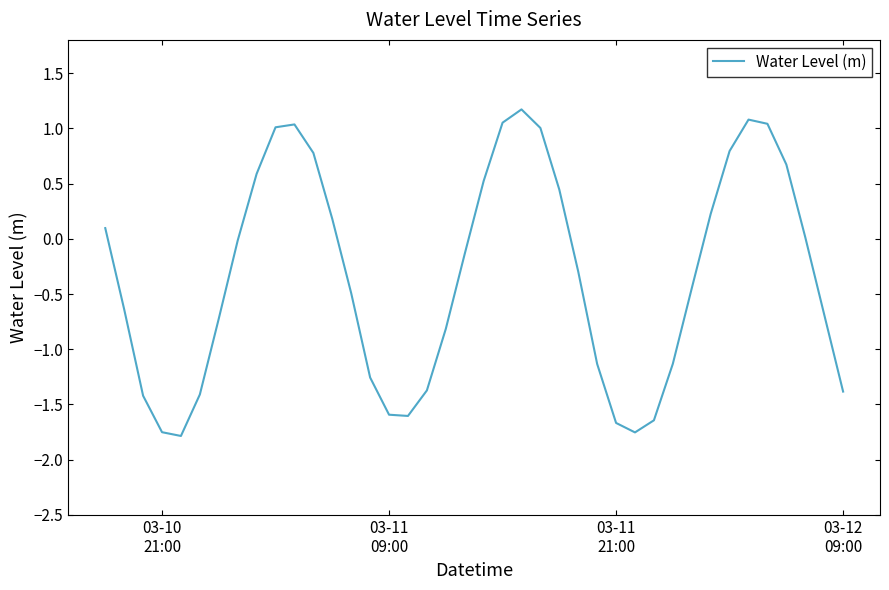

What is the difference between the maximum and minimum values?

3.0